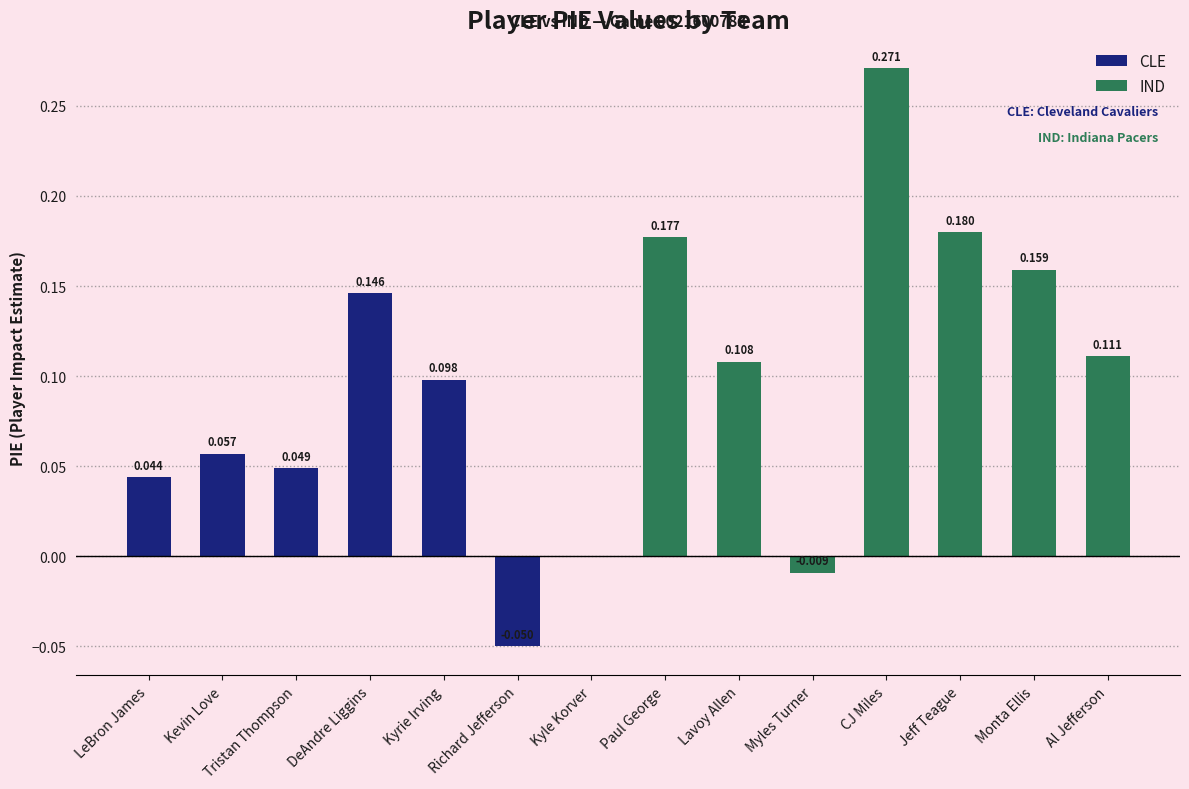

Which series has the largest total across all categories?

IND